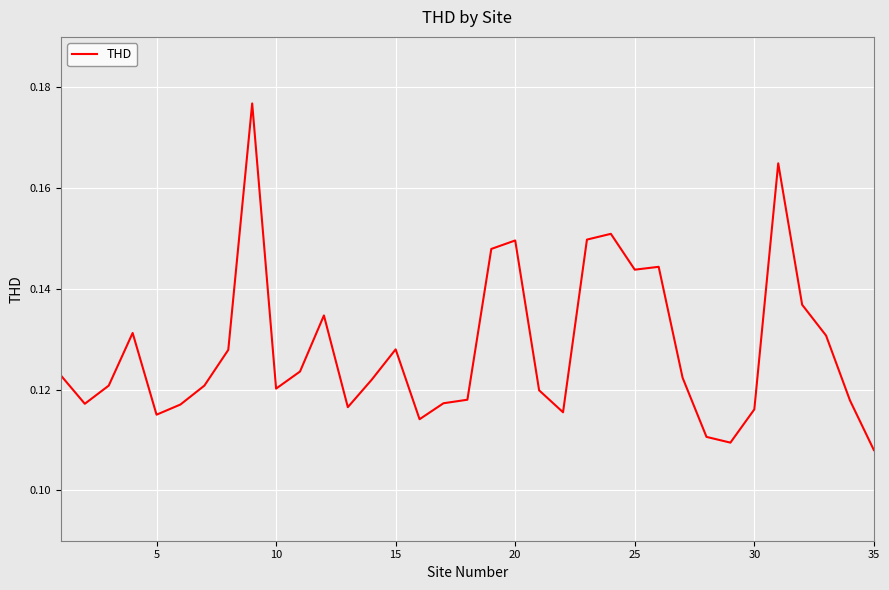

How many interior local peaks (higher than both neighbors) does the data have?

8